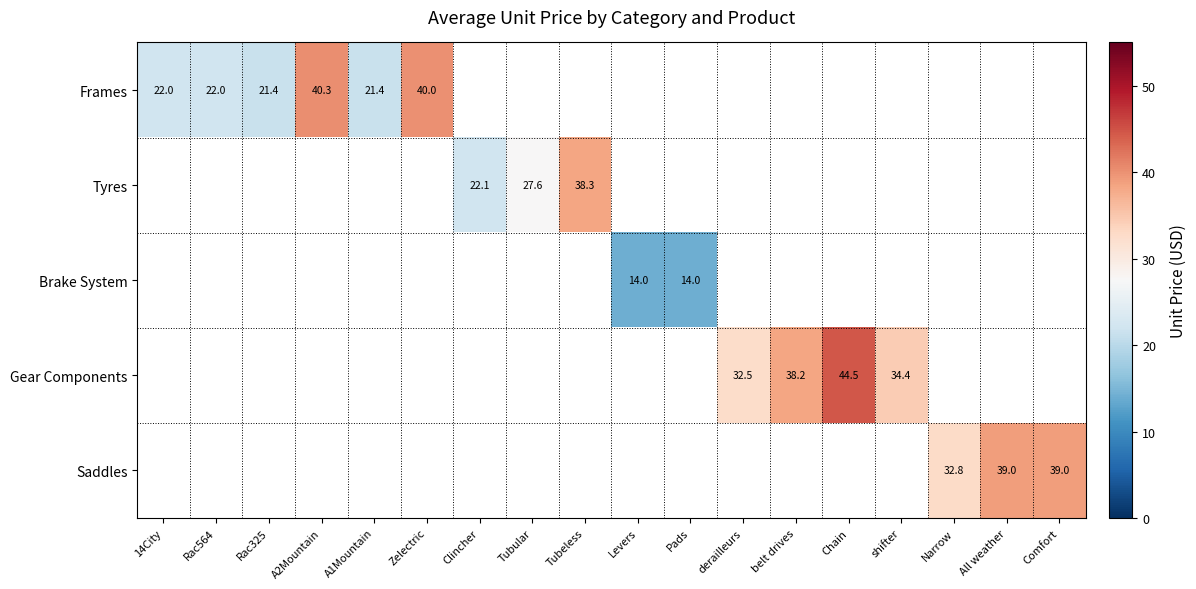

True or false: Tyres has a value of 17.0 at Tubeless.

False